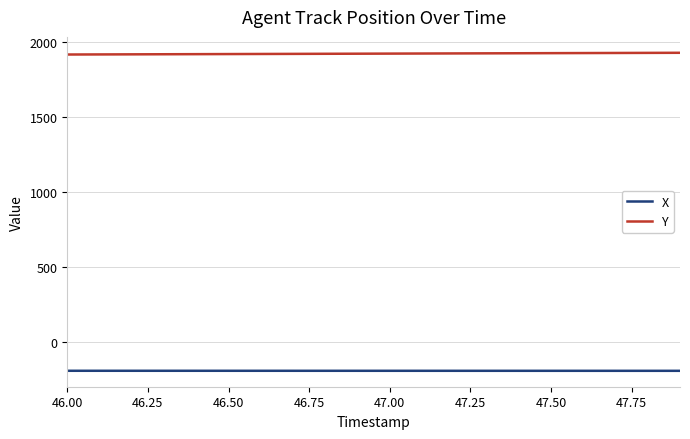

True or false: X and Y cross at least once.

False